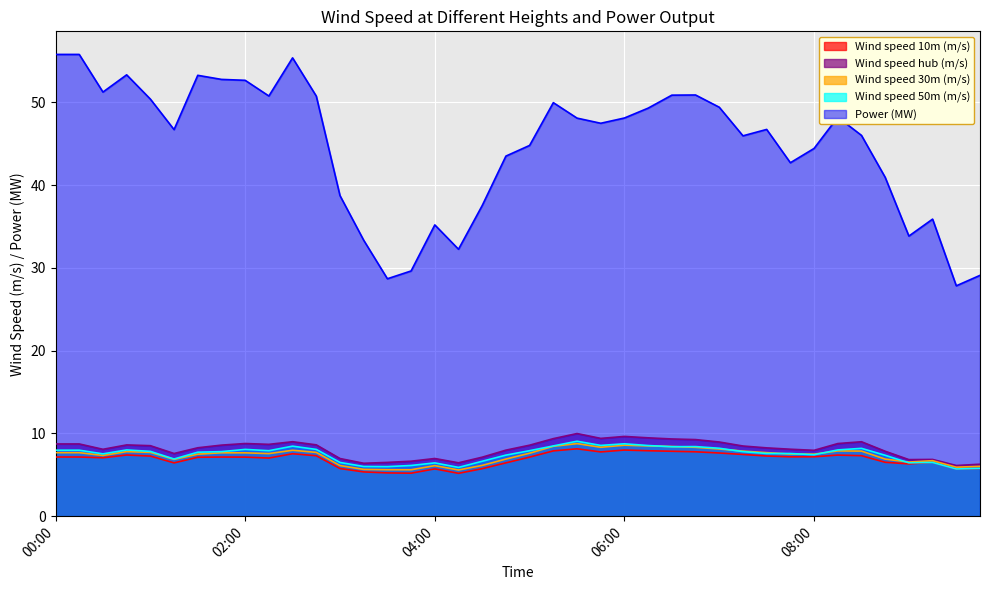

Which series has the widest spread of values?

Power (MW)